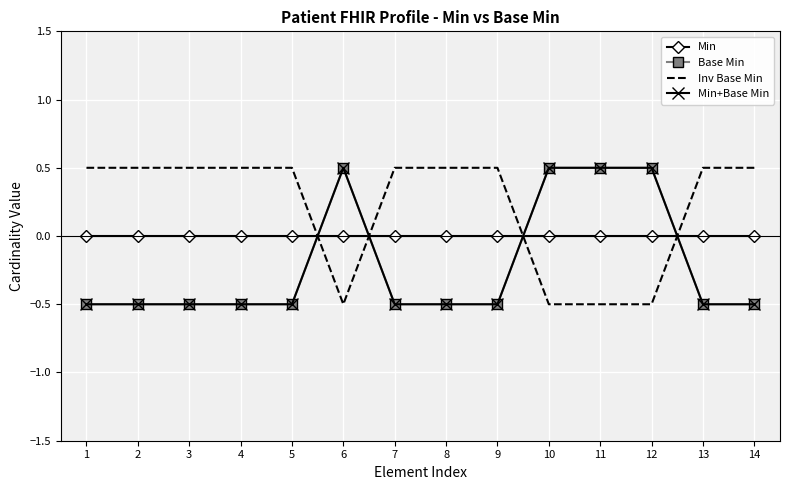

Between 1 and 5, which series saw the biggest shift?

Min